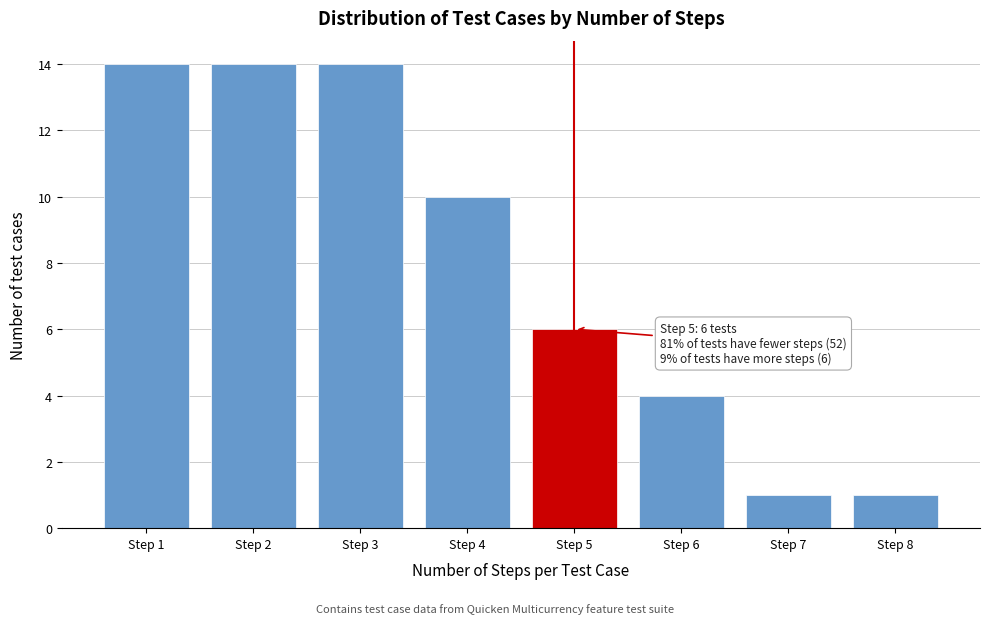

Reading left to right, list all the values displayed in this chart.

14	14	14	10	6	4	1	1